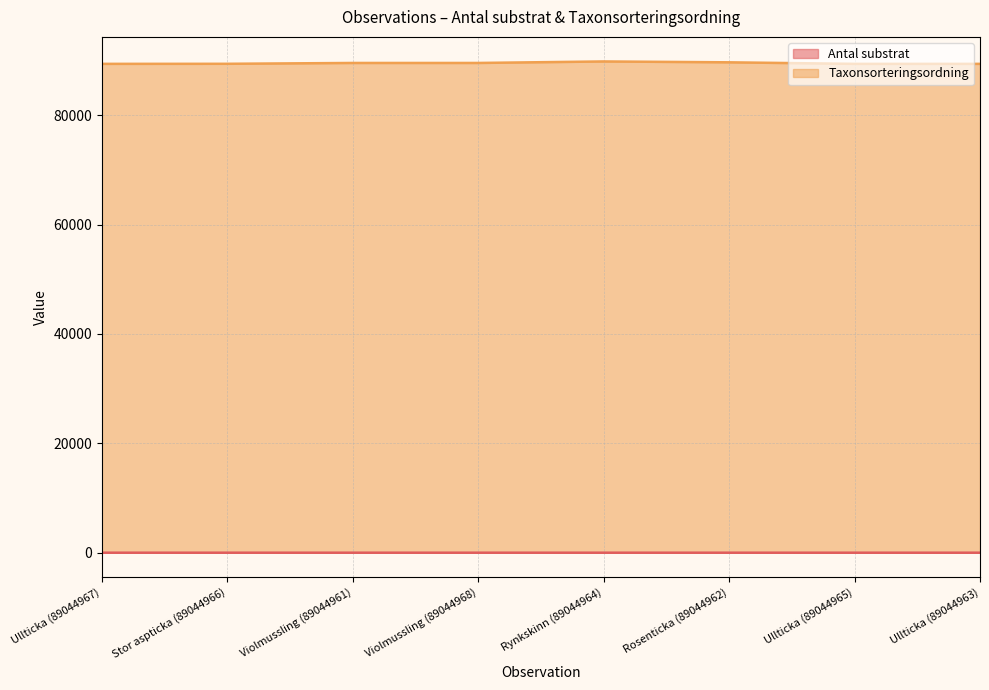

The value of Antal substrat at Ullticka (89044965) is 0. True or false?

False